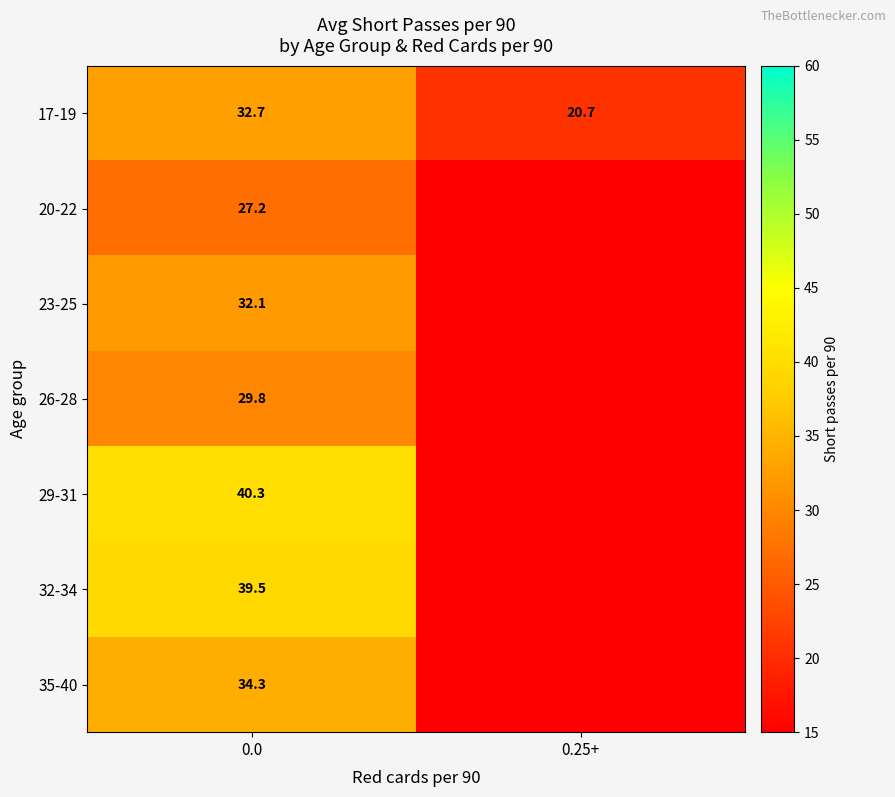

Is it true that 26-28 equals 41.5 at 0.0?

False